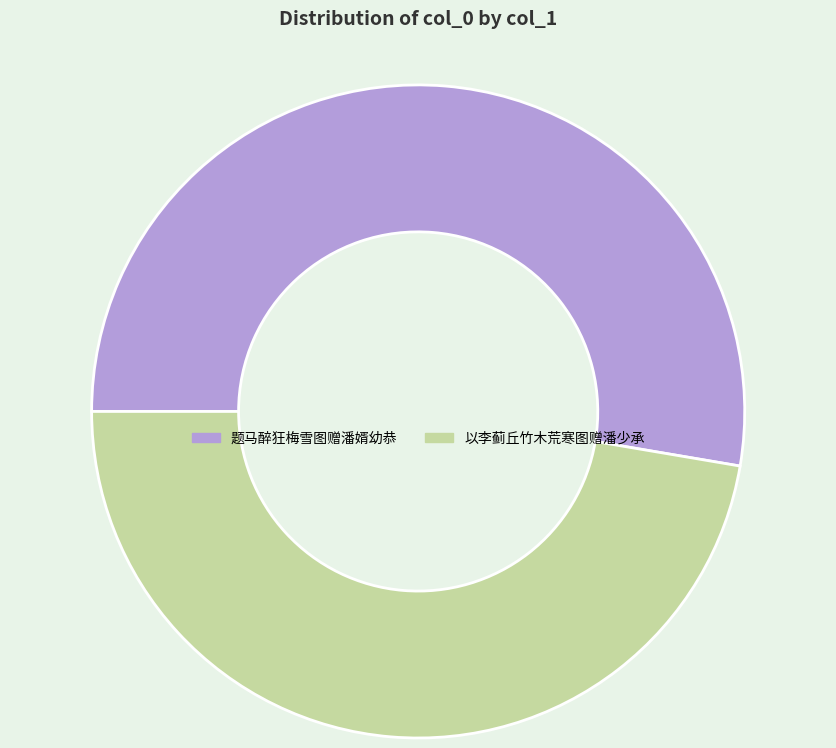

Which slice represents more than half of the pie?

题马醉狂梅雪图赠潘婿幼恭